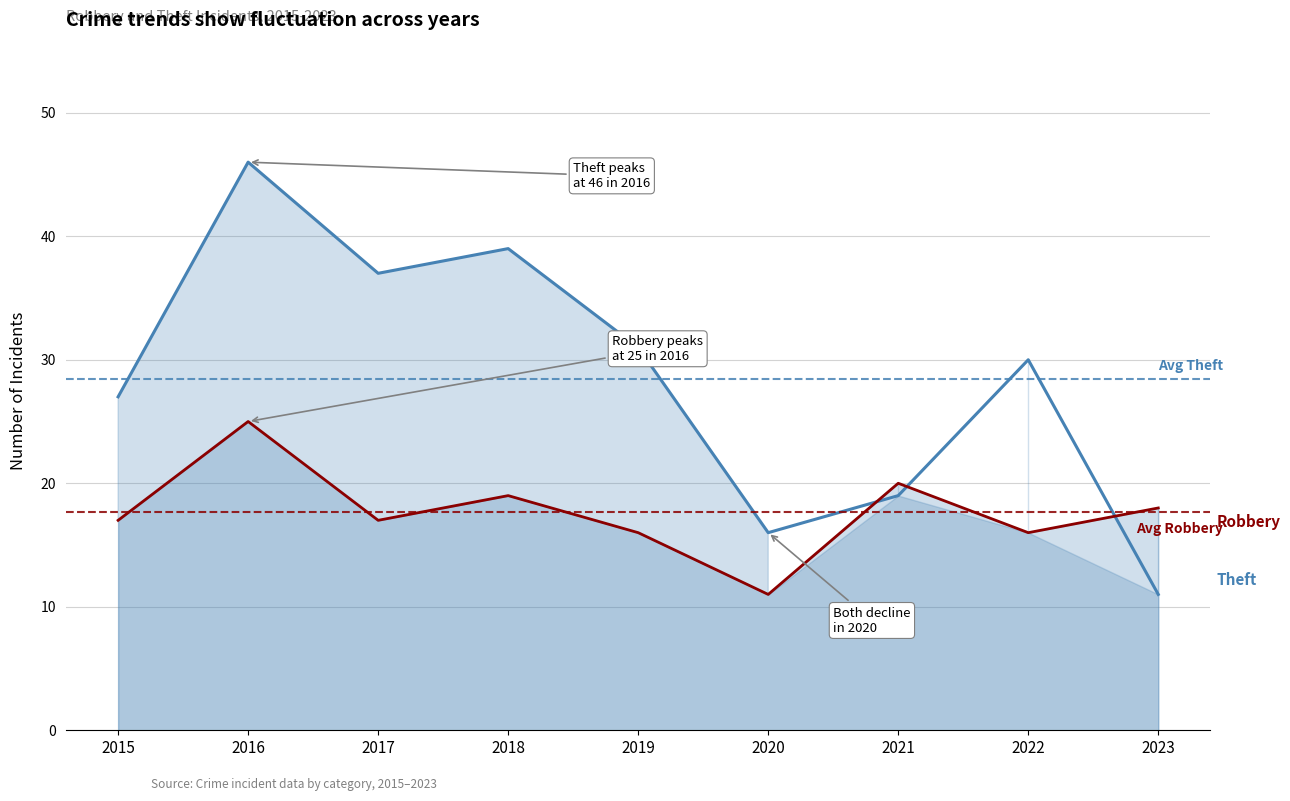

List the labels in order of Robbery value, smallest first.

2020, 2019, 2022, 2015, 2017, 2023, 2018, 2021, 2016